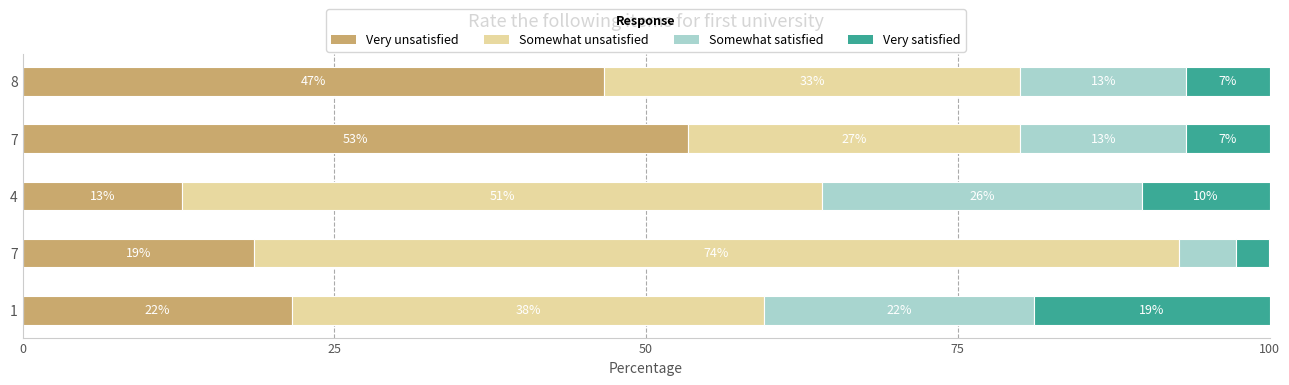

What is the sum of all Very unsatisfied values?

153.0